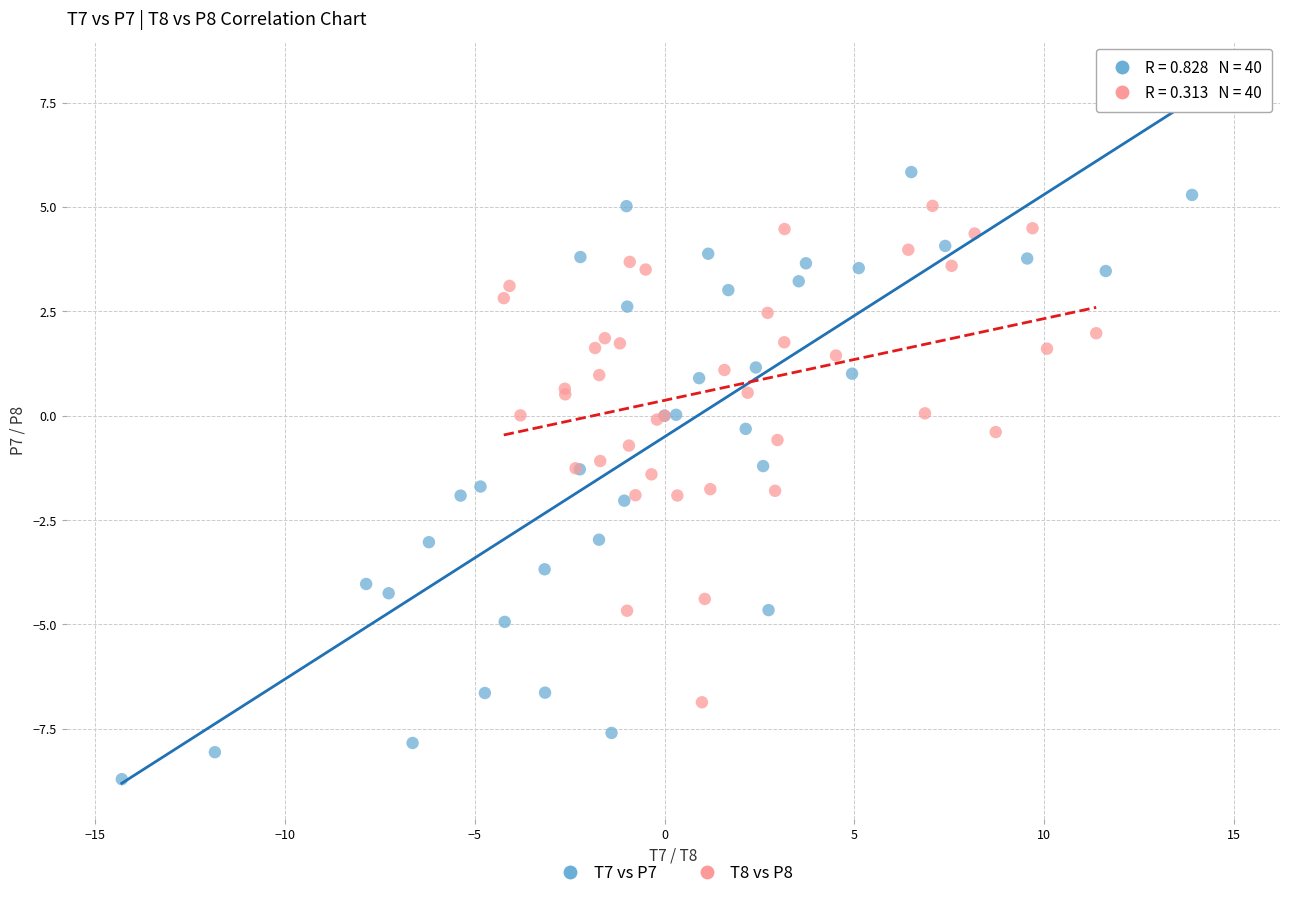

Which series contains the highest Y value?

T7 vs P7